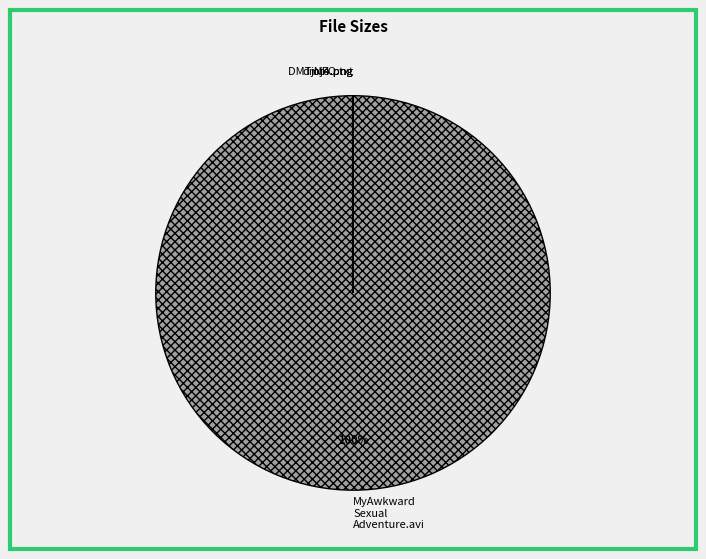

What is the majority slice?

MyAwkward Sexual Adventure.avi